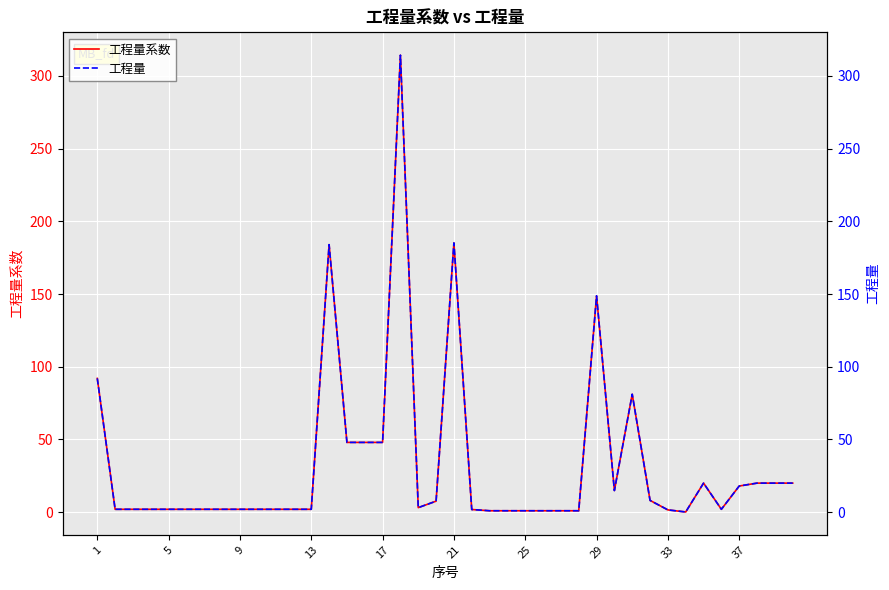

Read the 工程量 value at 9.

2.0